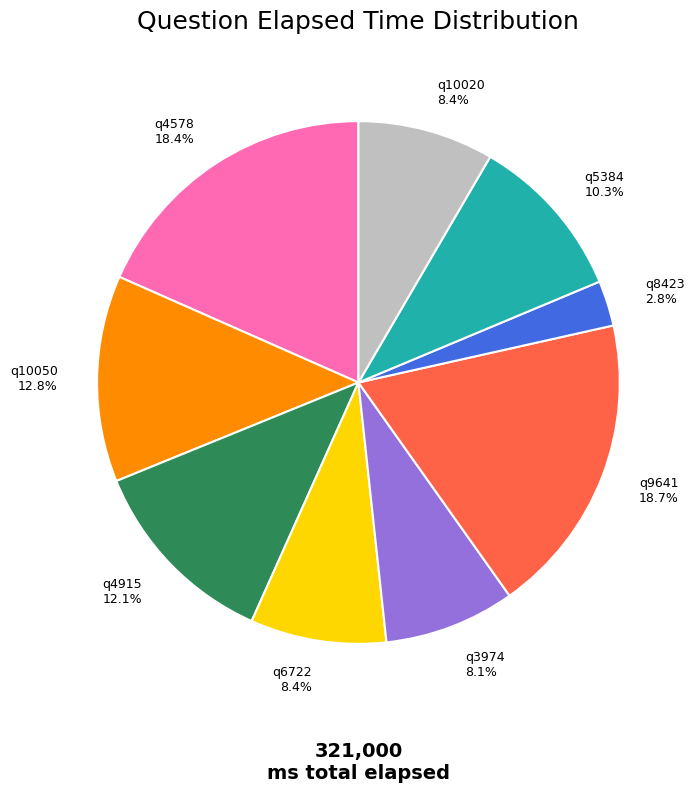

Is there a majority slice in this chart?

No